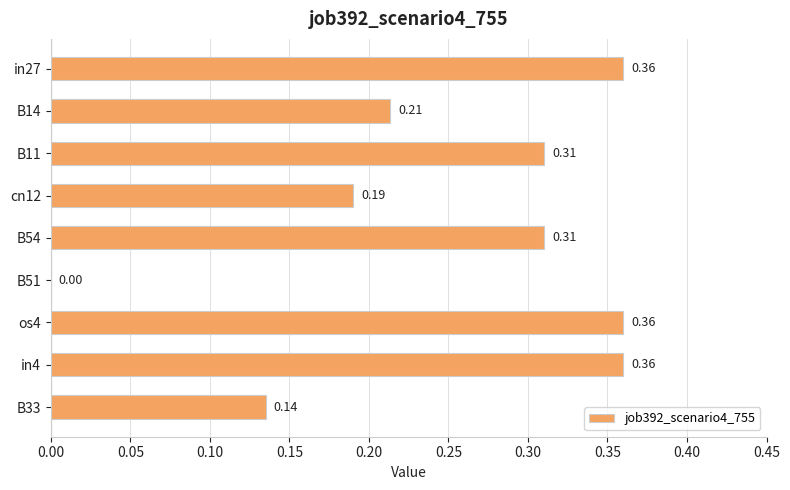

How many values are between 0 and 1?

9